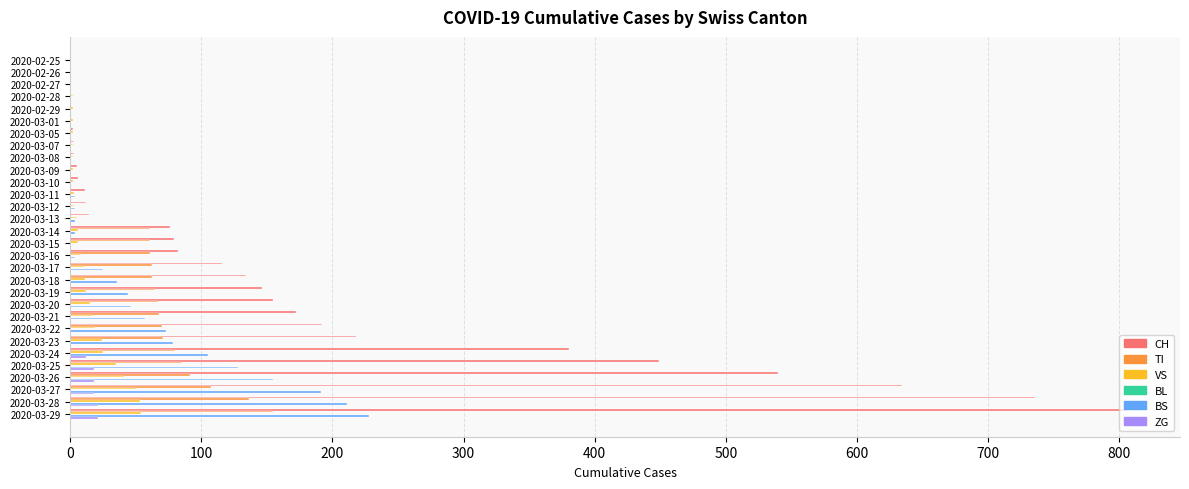

How many series are shown in this chart?

5